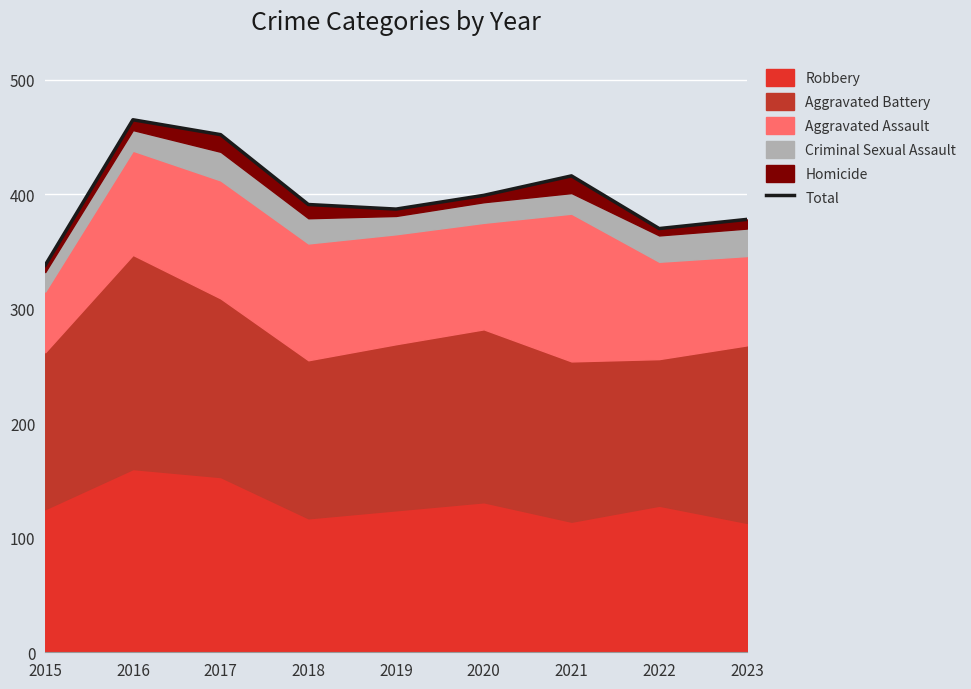

Reading left to right, transcribe all the data shown in this chart.

2015=338	2016=465	2017=452	2018=391	2019=387	2020=399	2021=416	2022=370	2023=378